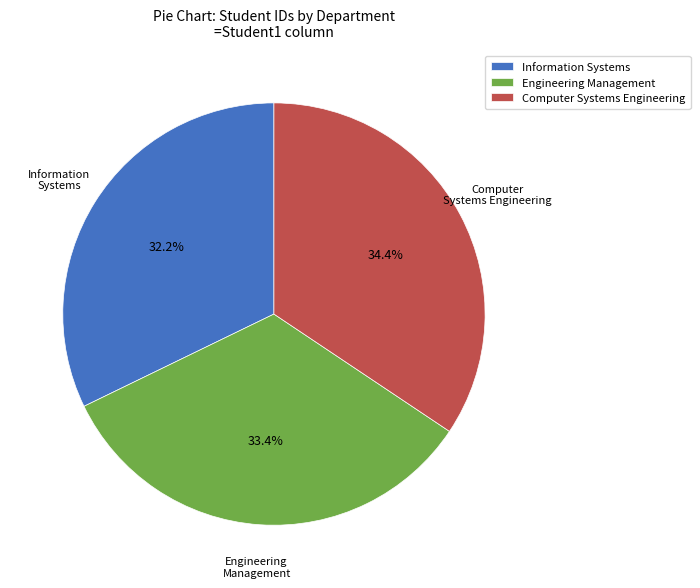

To the nearest percent, what is the difference between the largest and smallest slice percentages?

2%